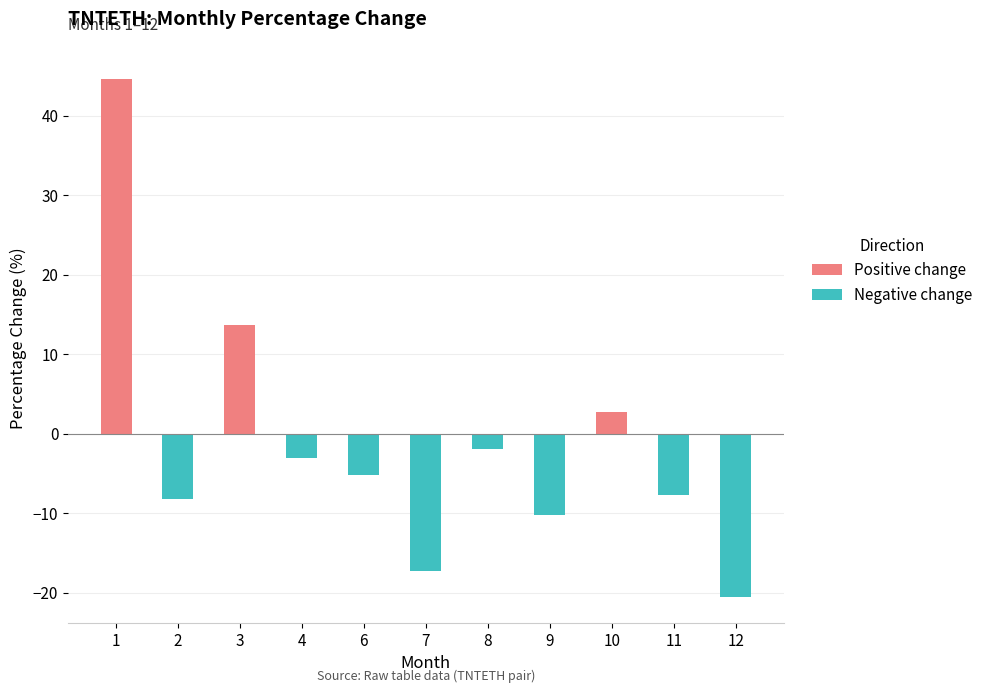

What is the sum of all values?

-13.3